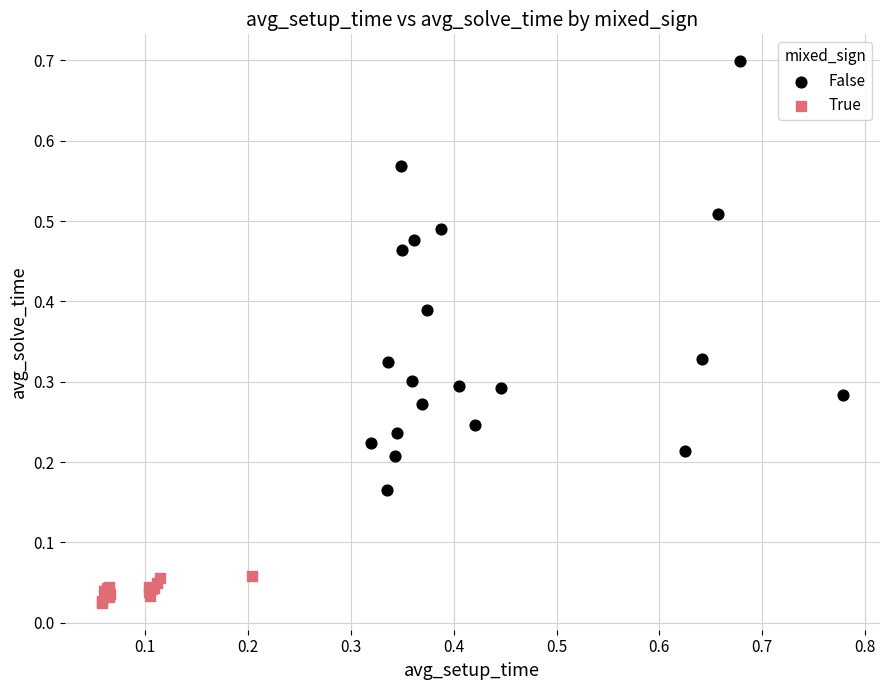

Which series contains the lowest Y value?

True